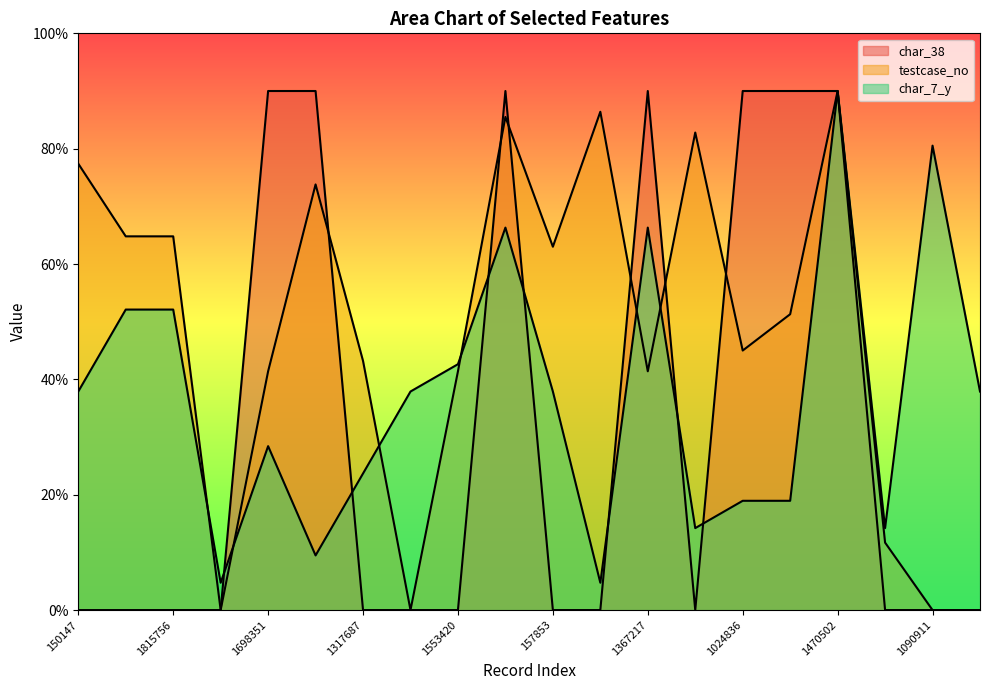

At which category does testcase_no reach its first local valley?

1621854